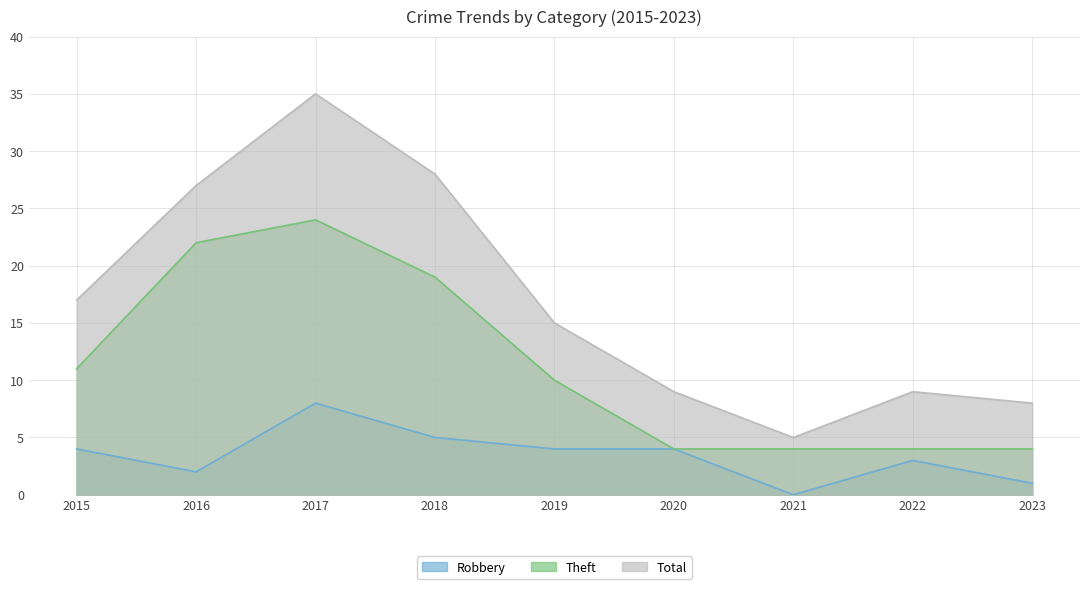

What is the sum of all Robbery values?

31